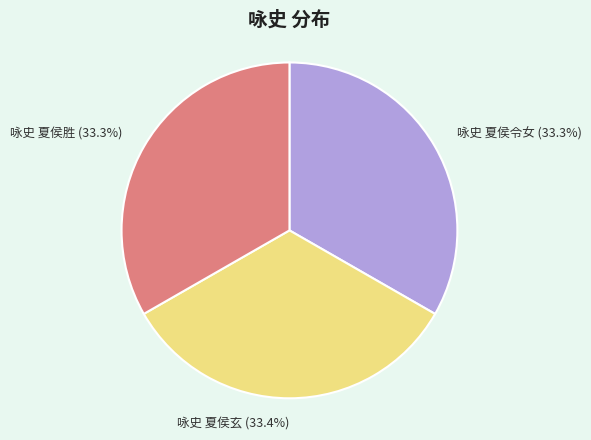

How many segments does this pie chart have?

3